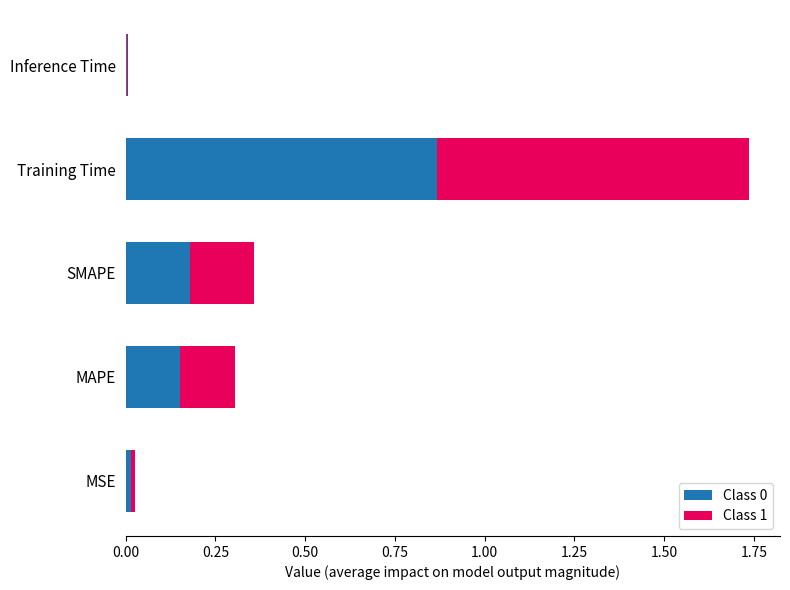

At which label does Class 0 reach its peak?

Training Time